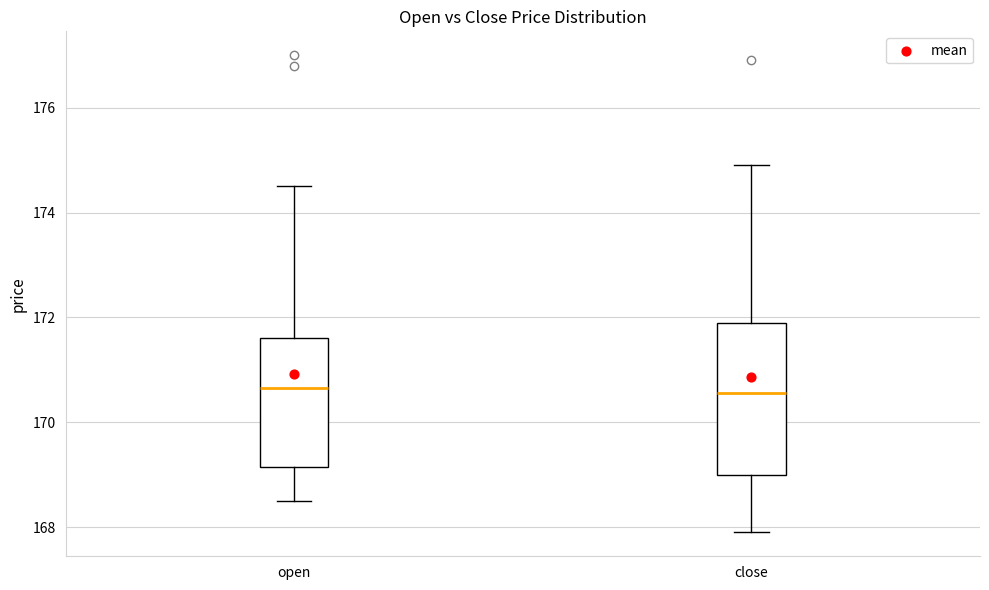

Where does the median line of the box for open sit on the y-axis? The values are not printed on the chart, so give them approximately, as read against the axis.

170.6